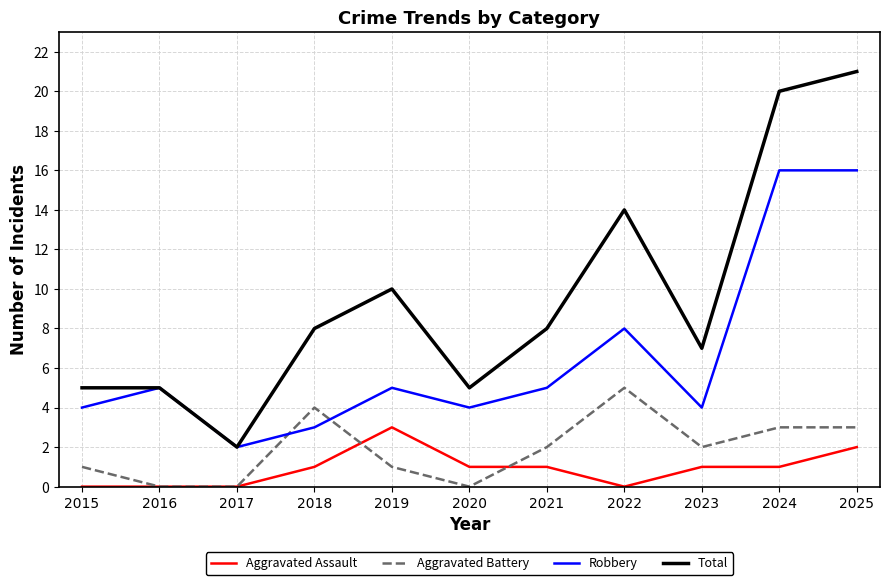

True or false: Total and Aggravated Battery intersect in this chart.

False